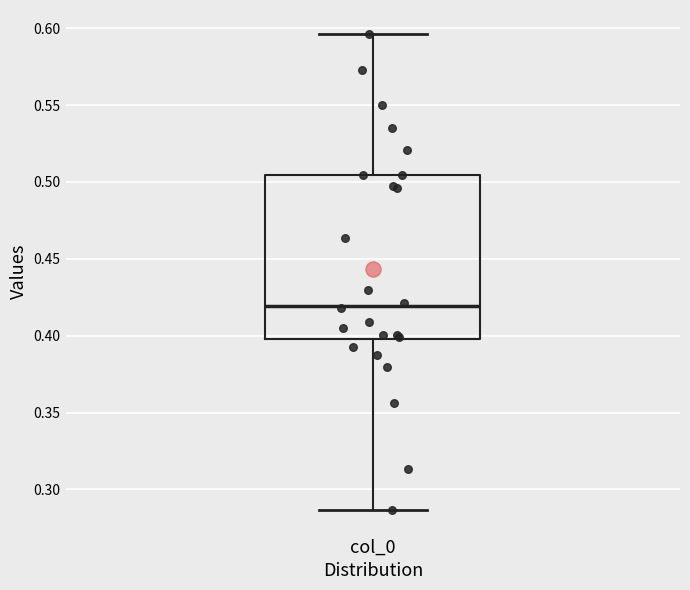

Where is the lower edge of the box for col_0 on the y-axis? The values are not printed on the chart, so give them approximately, as read against the axis.

0.400